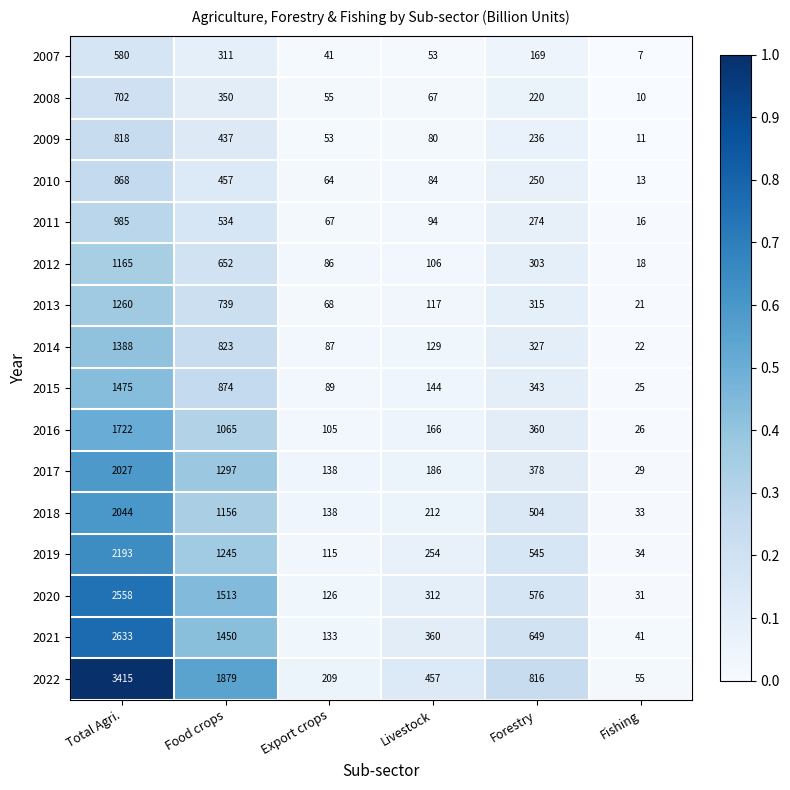

What is the difference between the 2010 values at Export crops and Forestry?

186